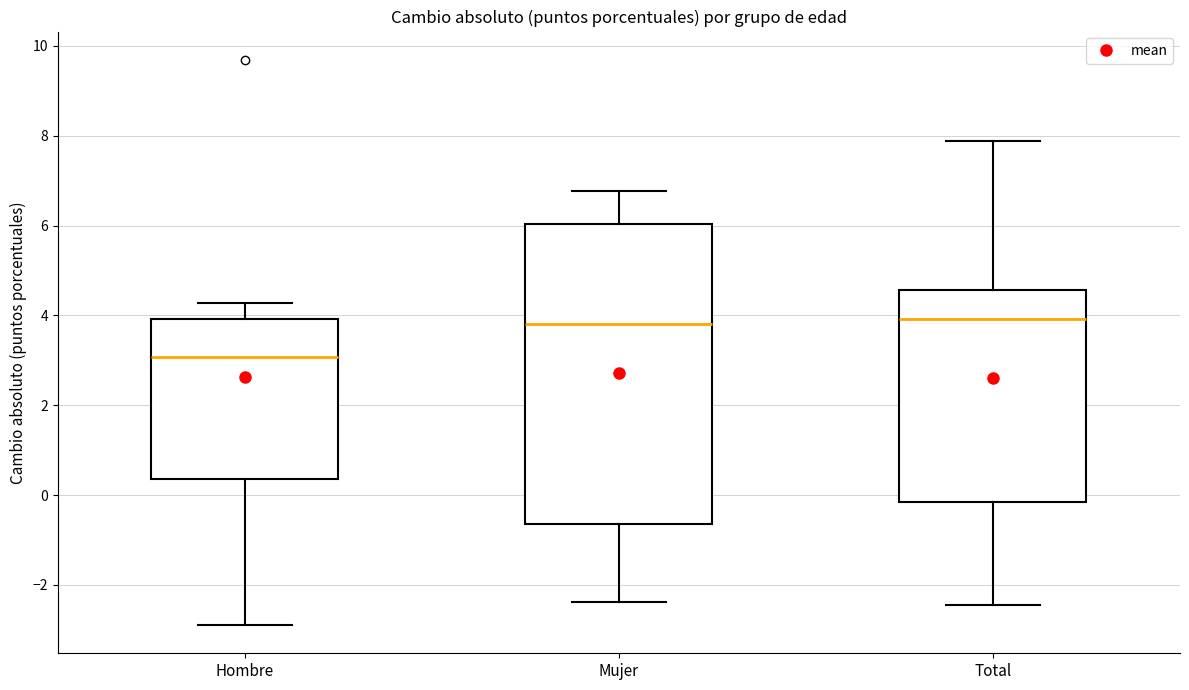

Which box is the tallest, from its lower edge to its upper edge?

Mujer